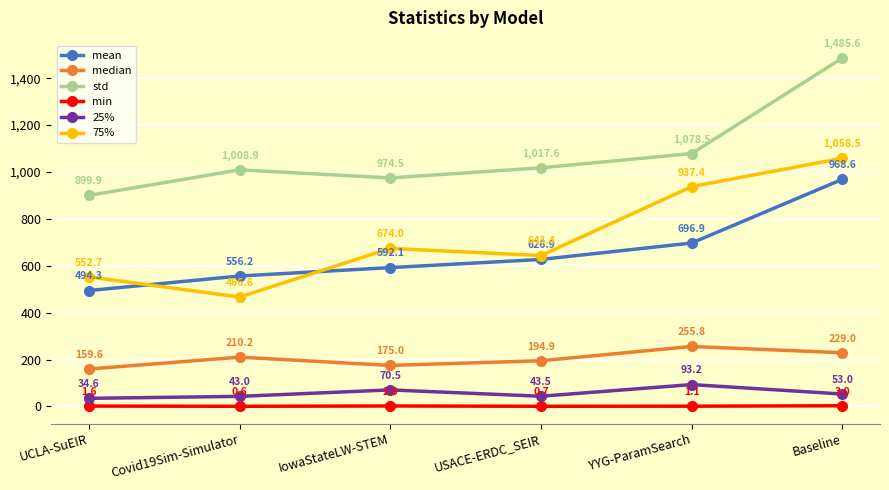

Between YYG-ParamSearch and Baseline, which series saw the biggest shift?

std